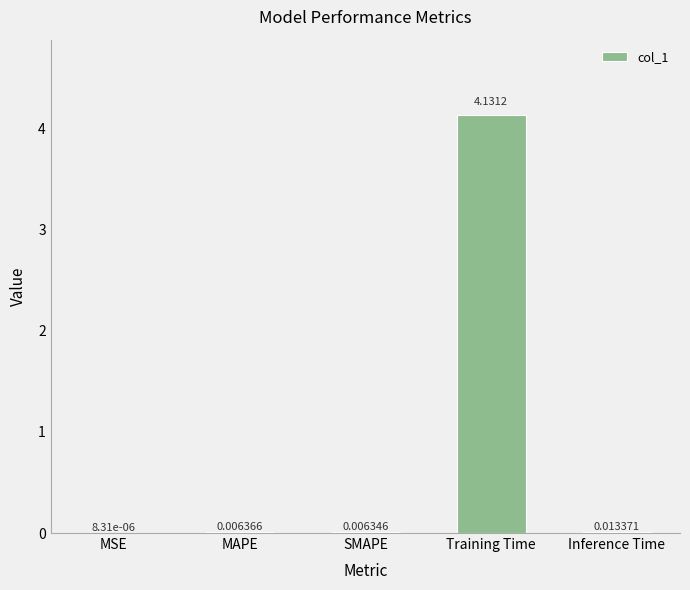

At which label is the value closest to 2?

Inference Time